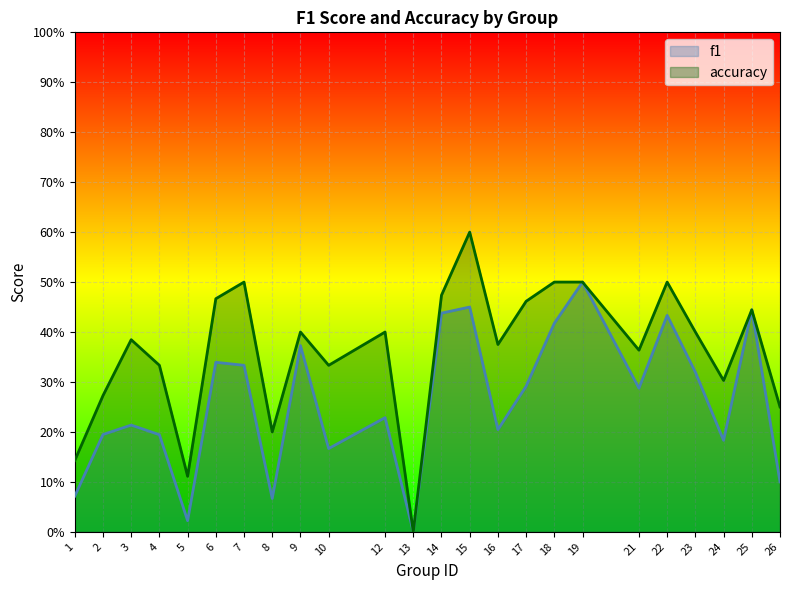

How many data points does each series have?

24